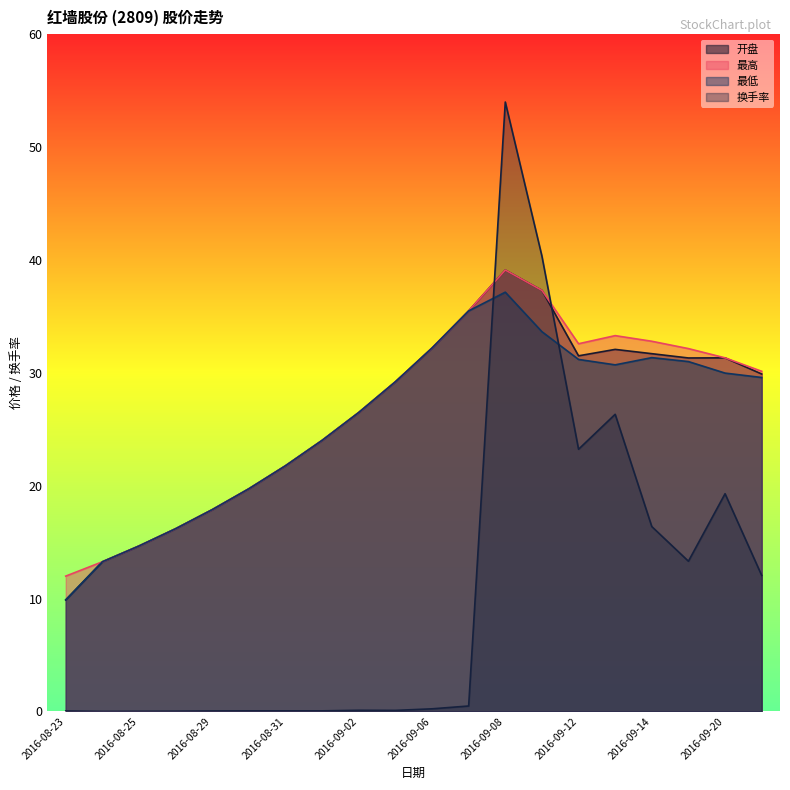

What position from the left is 2016-09-06?

11